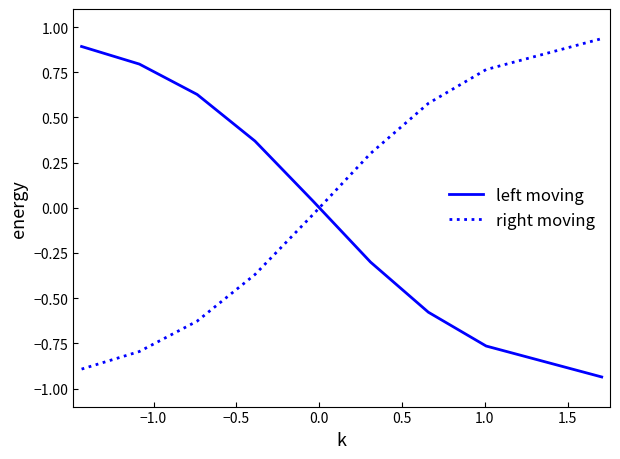

How many intersections are there between right moving and left moving?

1